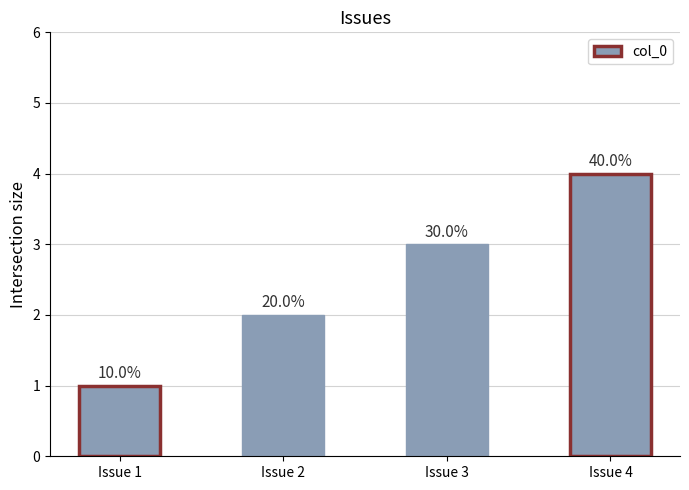

Are the bars horizontal?

No